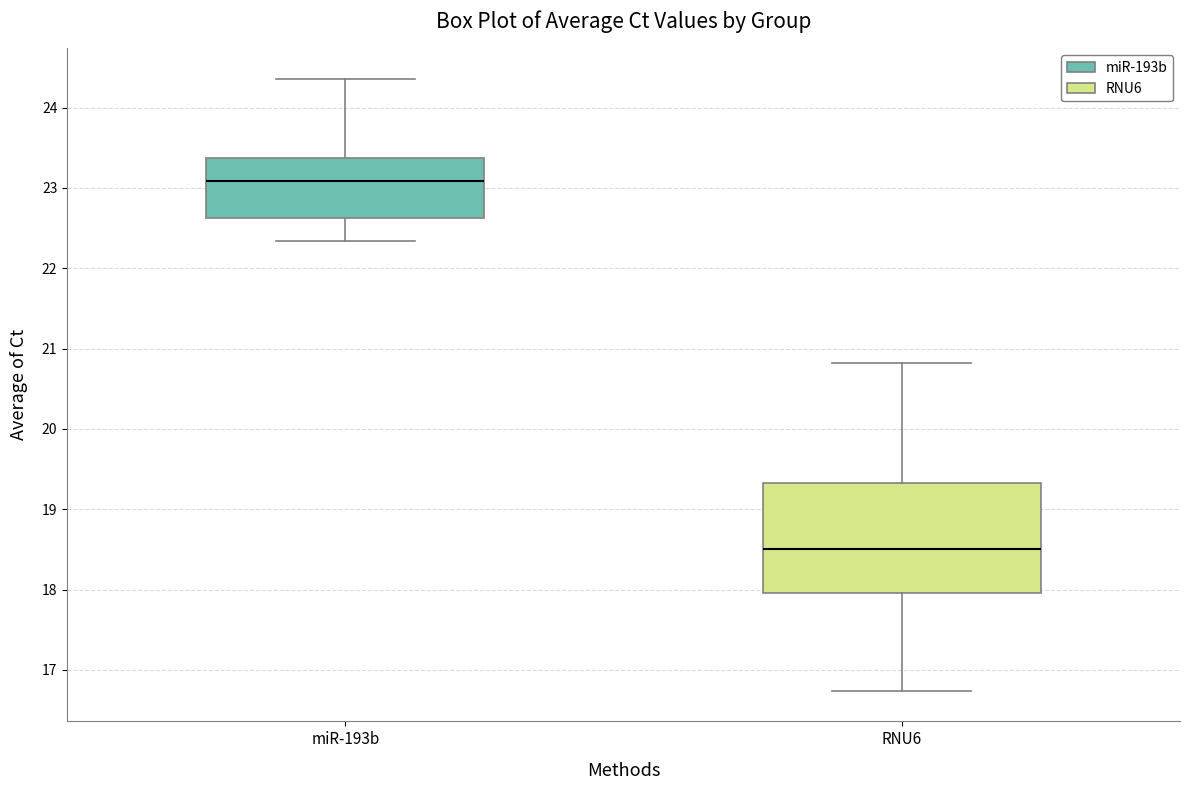

Where is the lower edge of the box for RNU6 on the y-axis? The values are not printed on the chart, so give them approximately, as read against the axis.

18.0